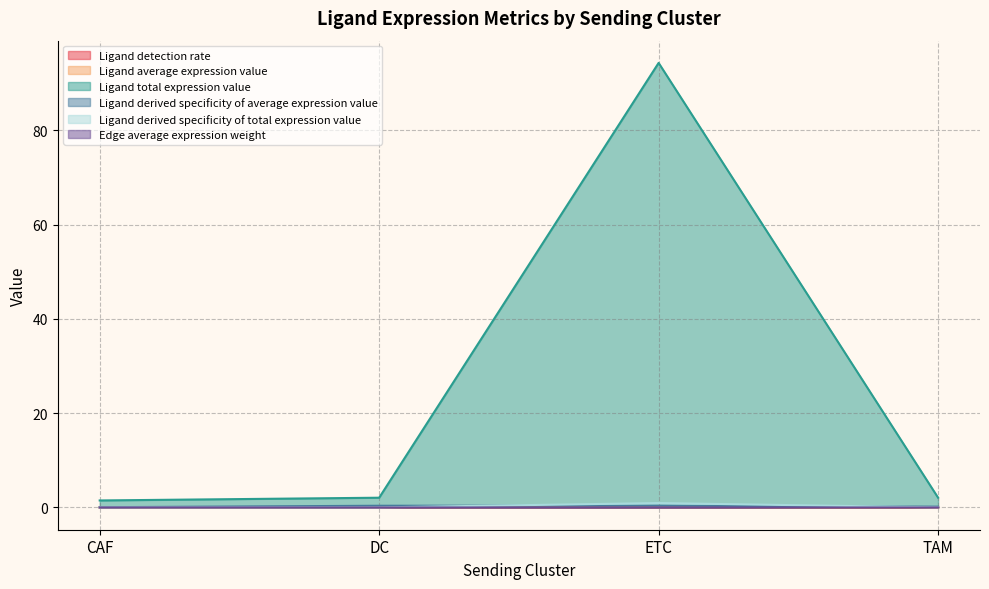

What is the sum of the Ligand detection rate values at CAF and ETC?

0.1